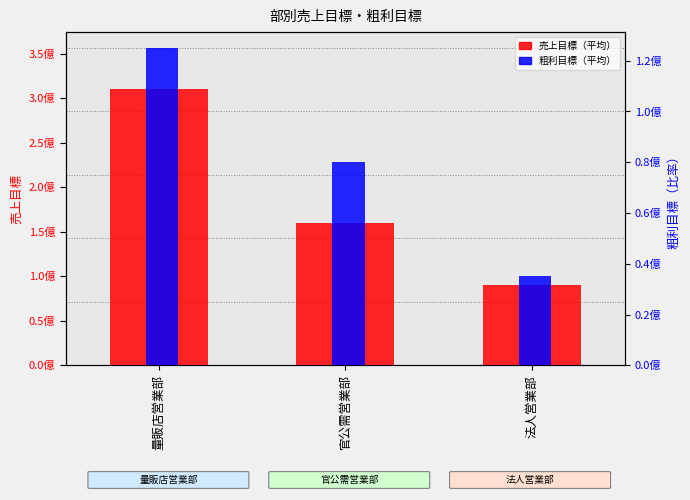

List the series in order of their overall mean, lowest first.

粗利目標（平均）, 売上目標（平均）